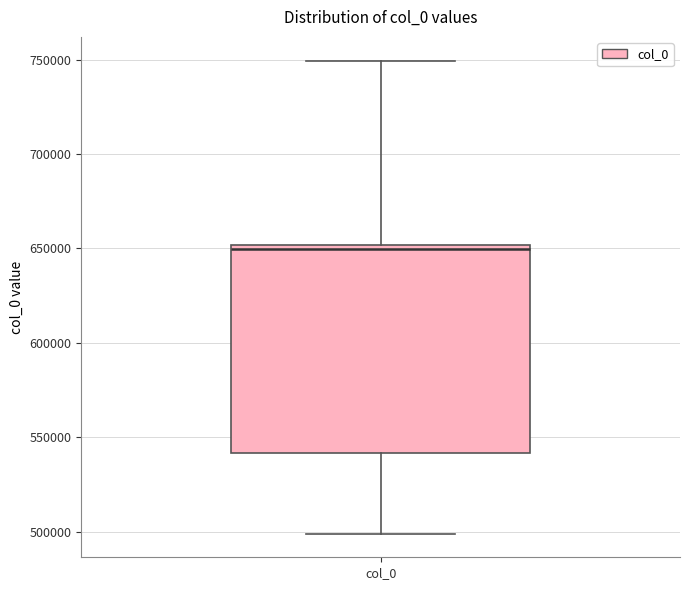

Where does the upper whisker of the box for col_0 end on the y-axis? The values are not printed on the chart, so give them approximately, as read against the axis.

750000